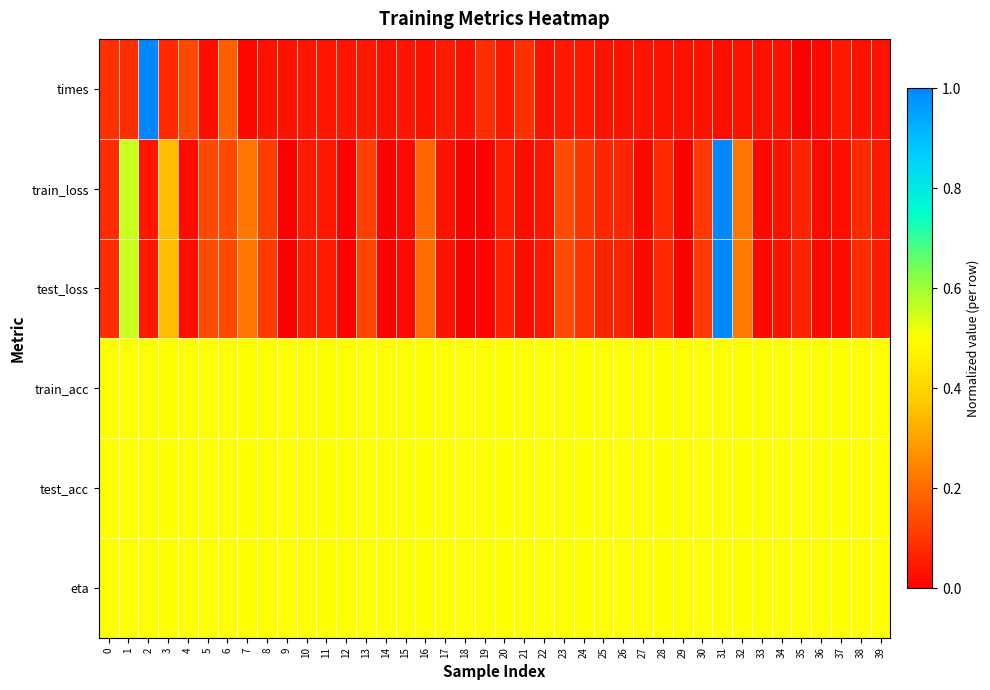

What is the total value across all series at 14?

1.5